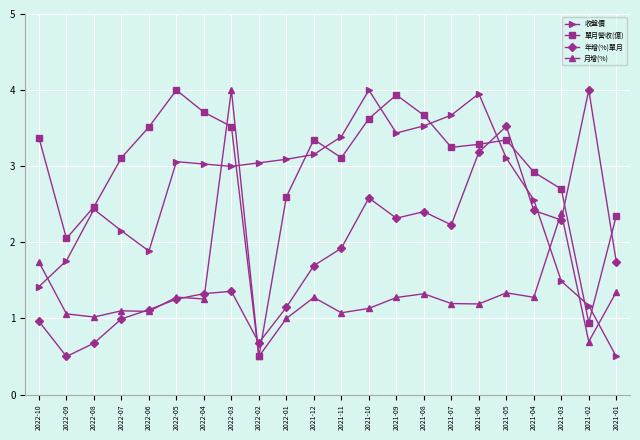

At how many categories does at least one series exceed 3?

17